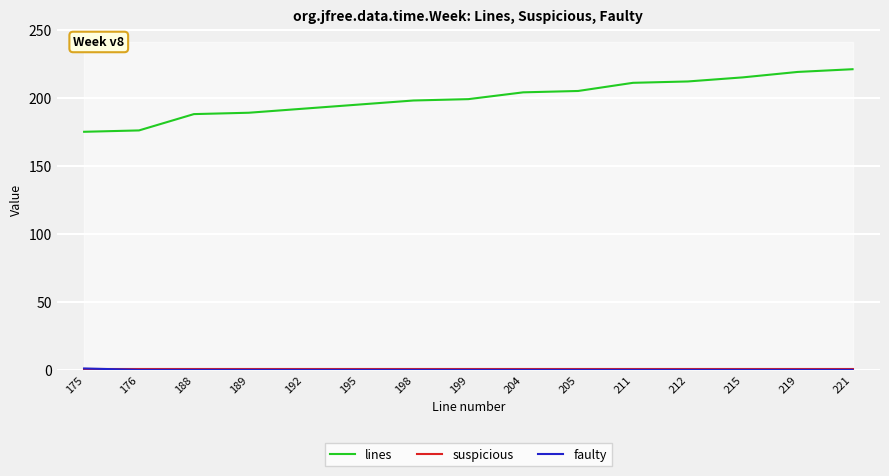

How many intersections are there between suspicious and faulty?

1